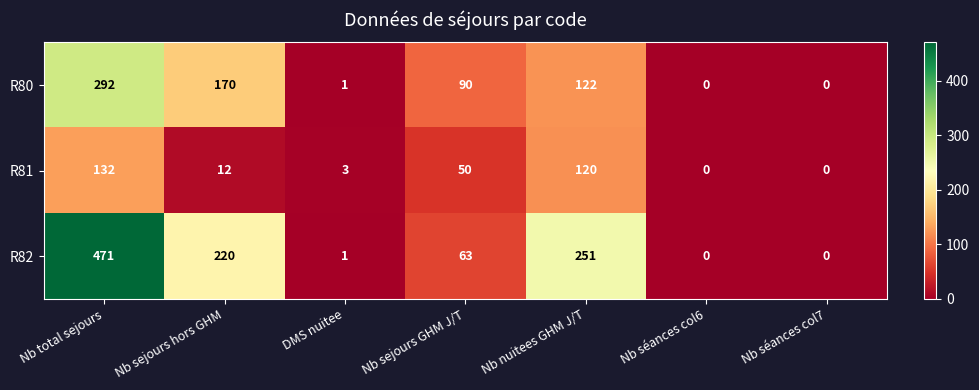

The R80 series shows 112 at Nb sejours hors GHM. True or false?

False